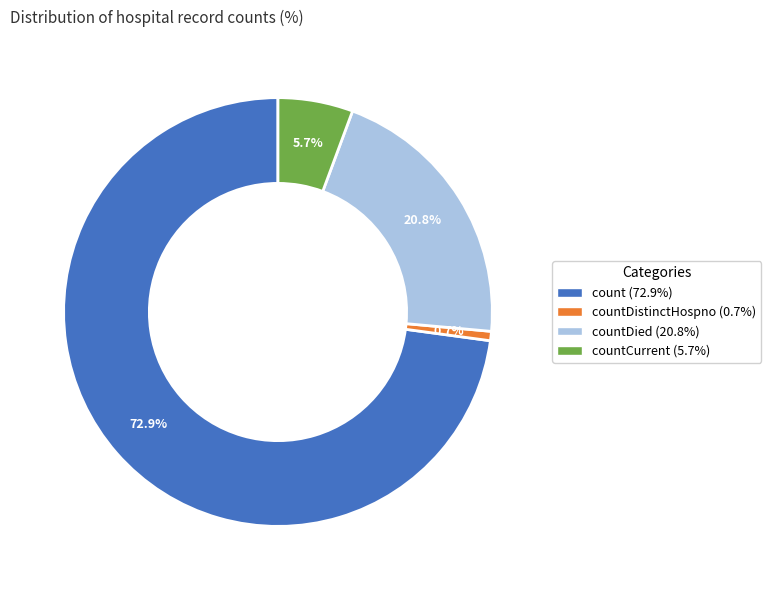

How many segments does this pie chart have?

4